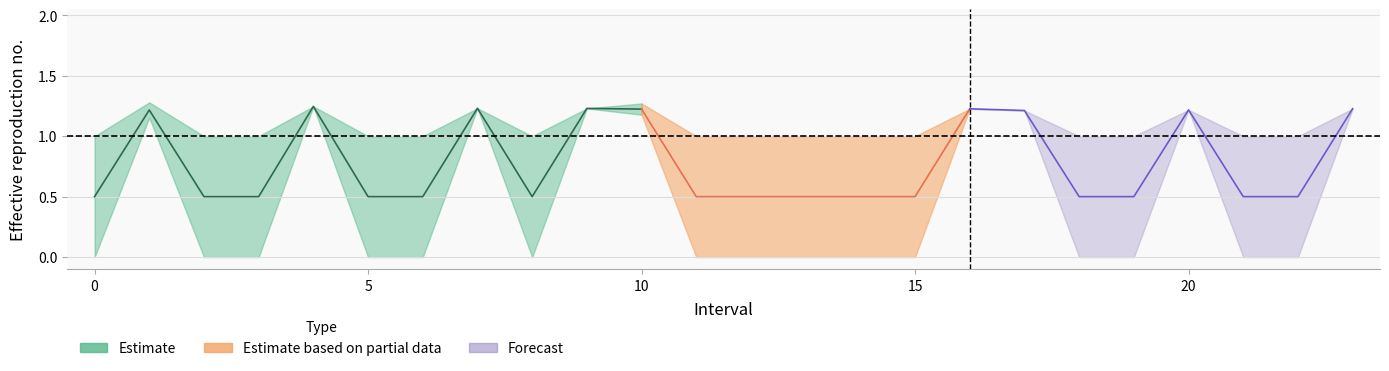

The value of Zmin at 18 is 0.0. True or false?

True